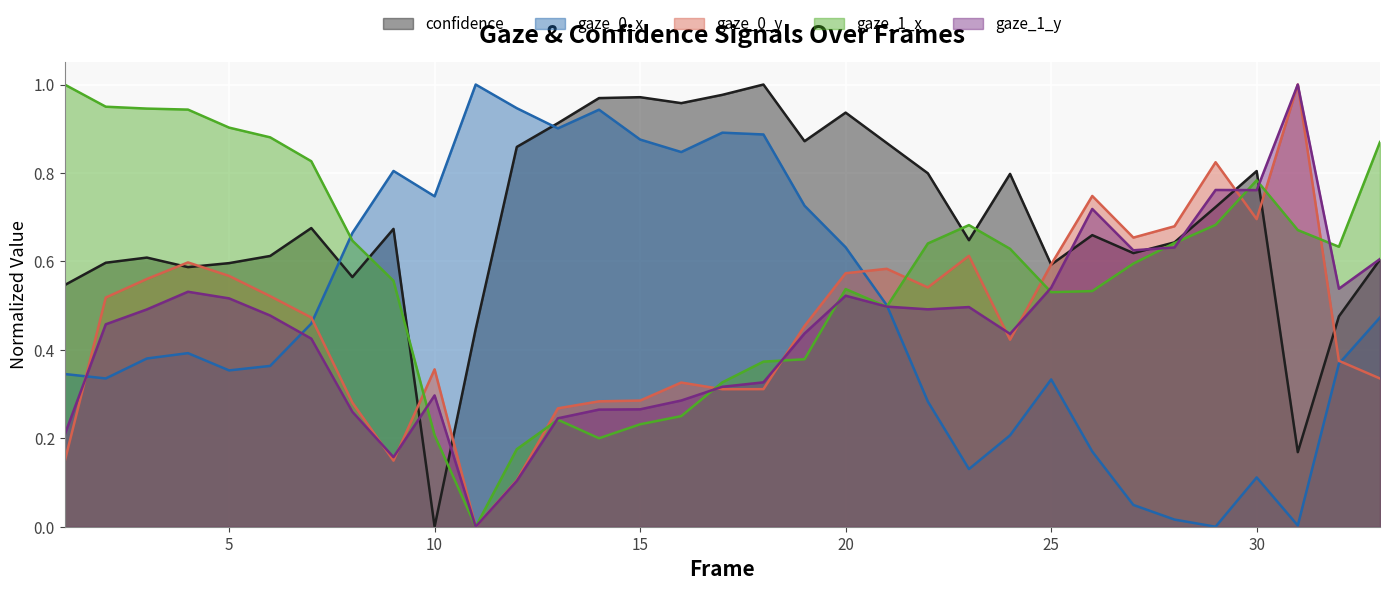

Where do gaze_1_x and gaze_0_x first cross each other?

7 and 8